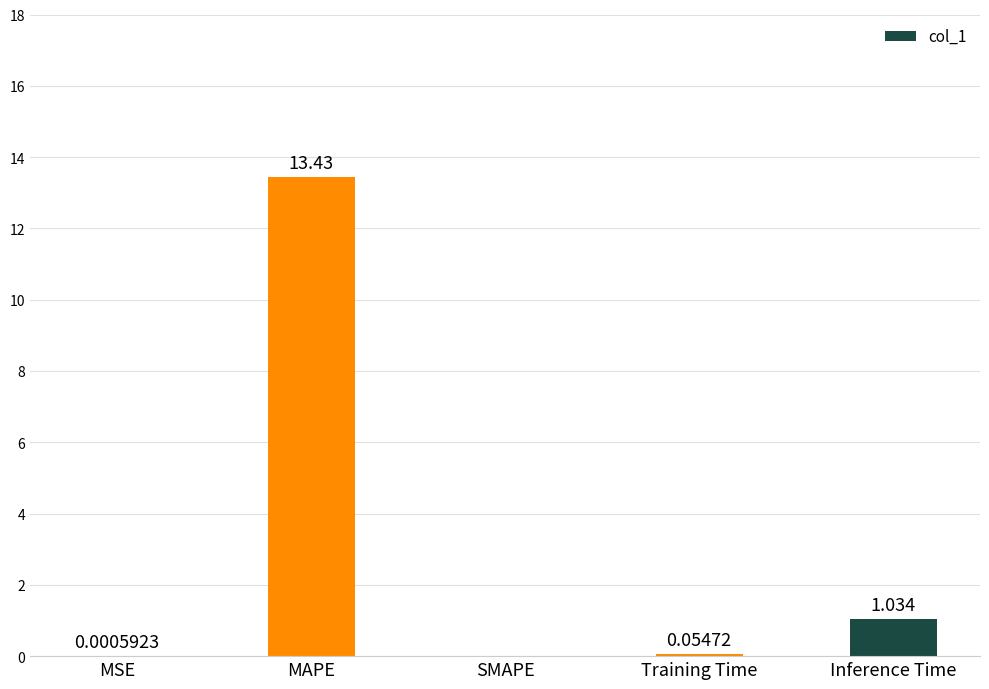

Count the number of values greater than 0.

4